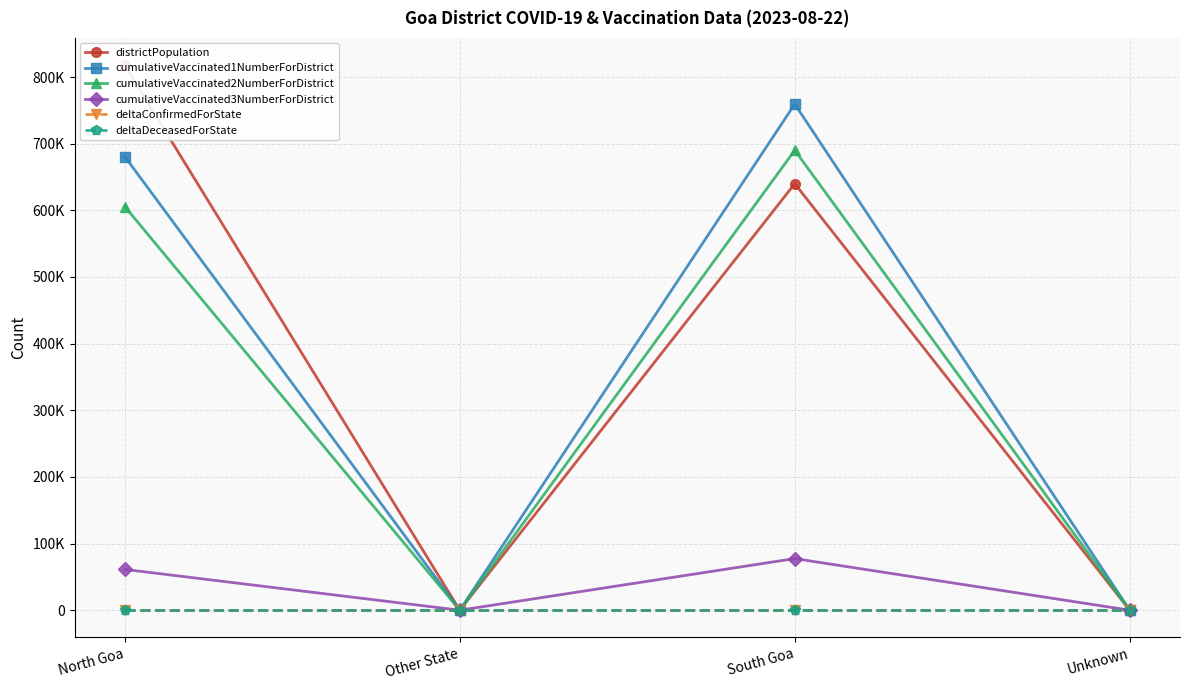

What position from the left is South Goa?

3